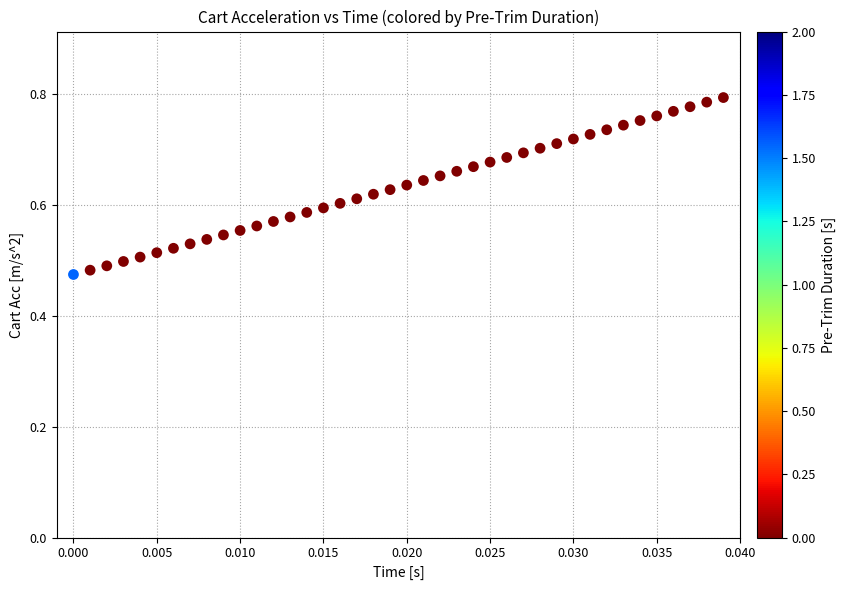

What is the range of Y values (max minus min)?

0.3